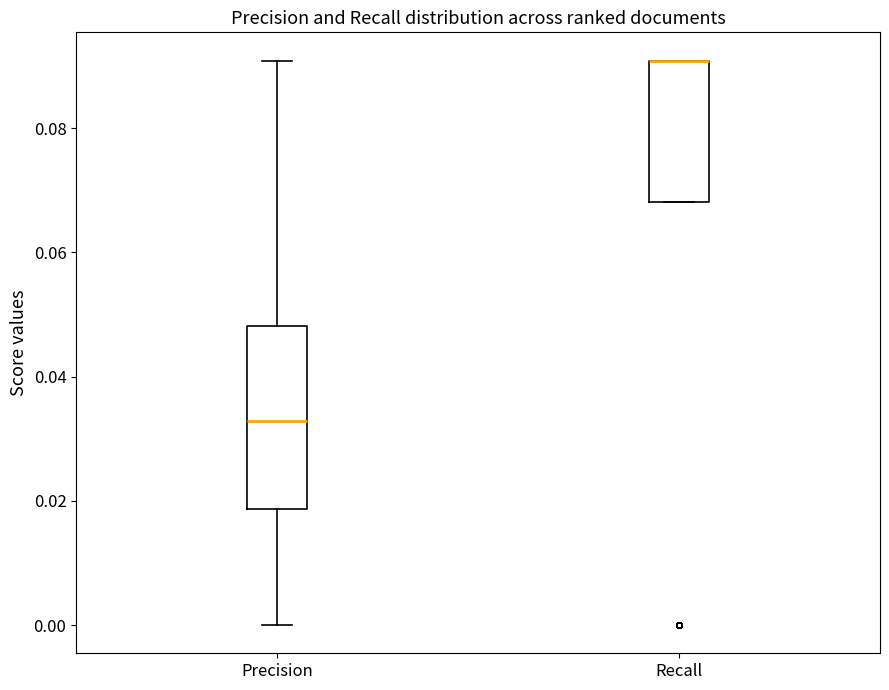

Reading left to right, read every box against the y-axis: the position of its median line, the range the box covers, and the ends of its whiskers. The values are not printed on the chart, so give them approximately, as read against the axis.

Precision: median 0.032, box 0.018 to 0.048, whiskers 0.000 to 0.090
Recall: median 0.090 (drawn on the box's upper edge), box 0.068 to 0.090, whiskers 0.068 to 0.090